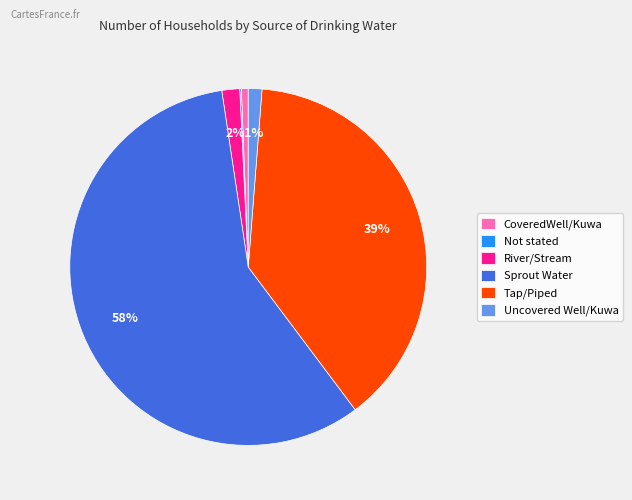

Which has a higher value, Tap/Piped or Uncovered Well/Kuwa?

Tap/Piped